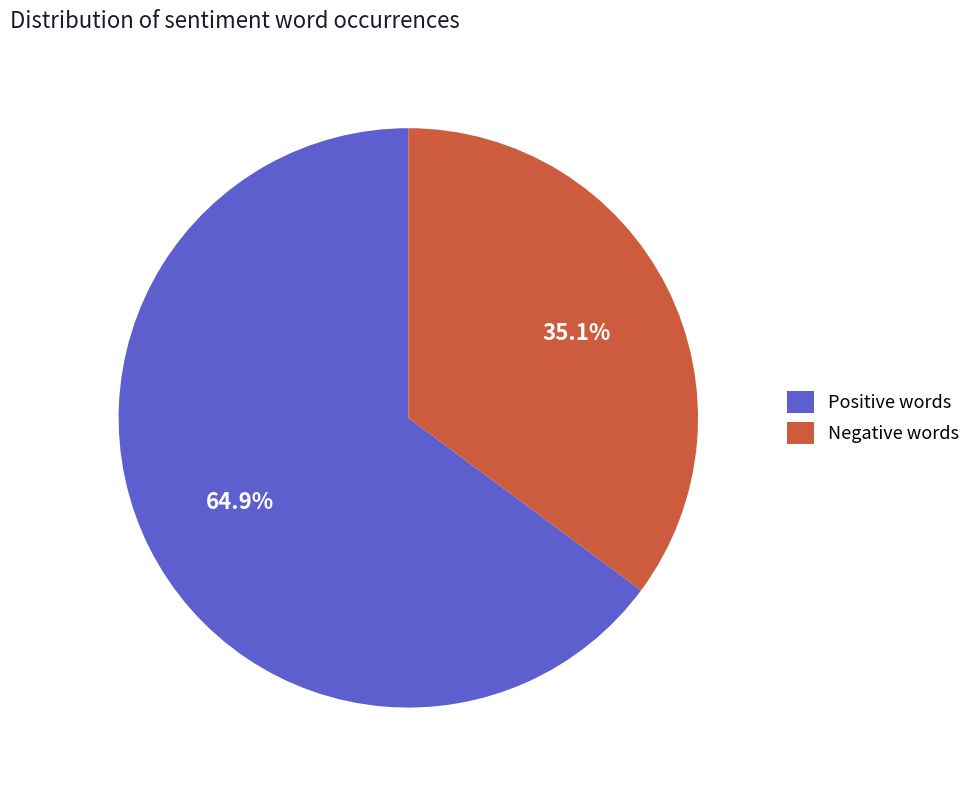

Rank the categories by value from lowest to highest.

Negative words, Positive words